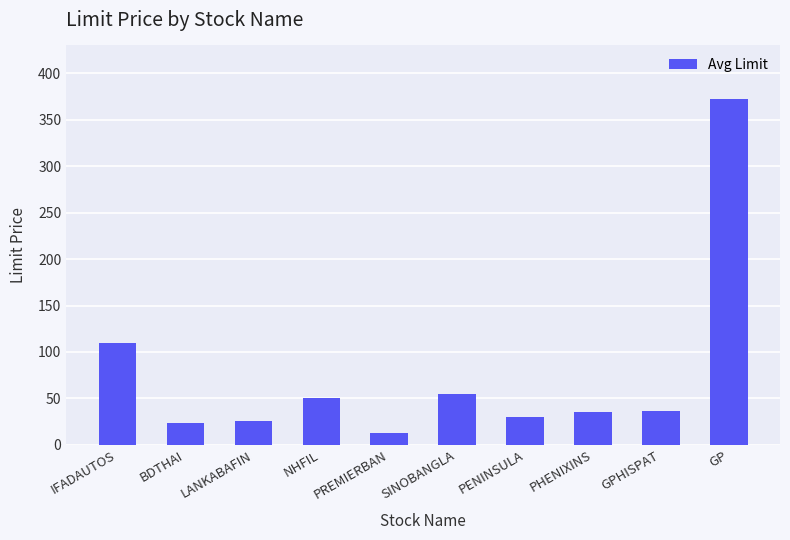

How many series are shown in this chart?

1